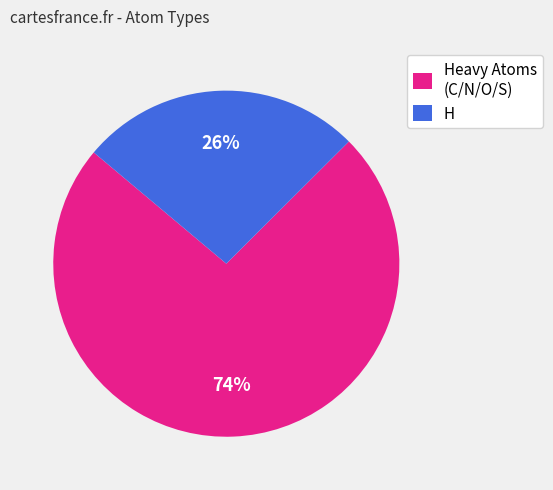

What is the smallest slice in the pie chart?

H